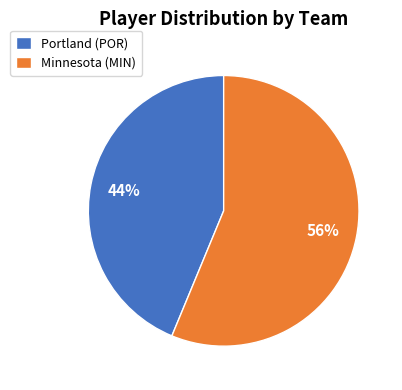

Is Portland (POR) the majority of the pie?

No